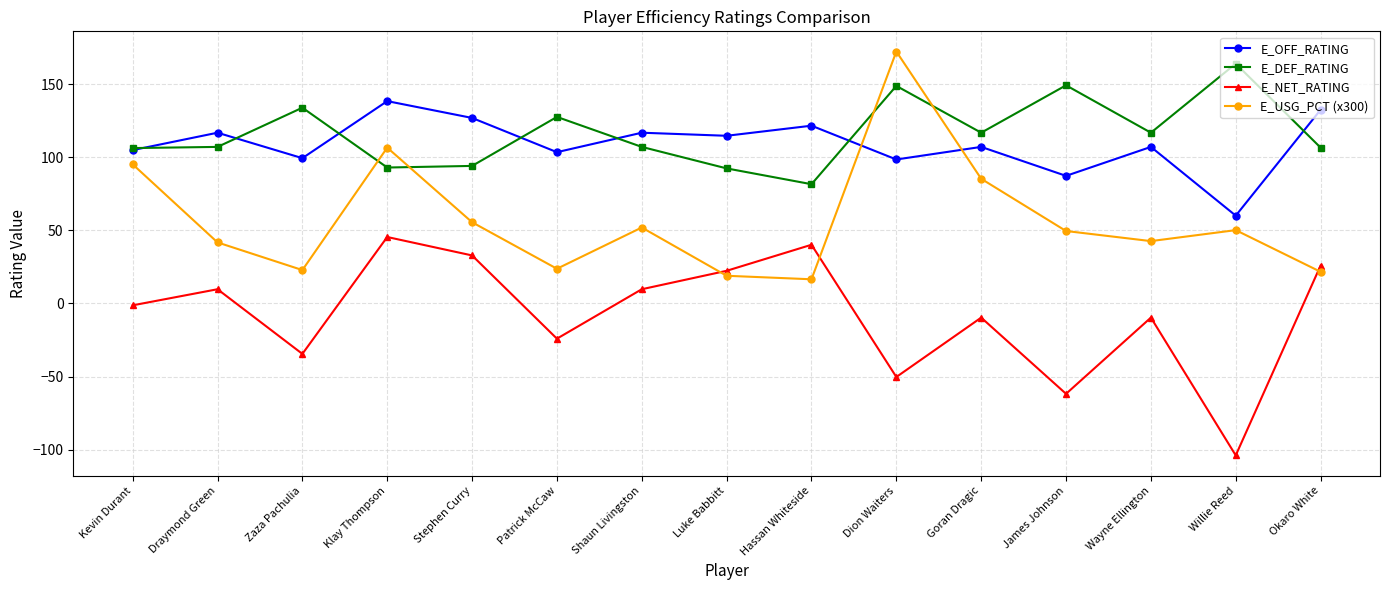

At which label does E_USG_PCT (x300) reach its peak?

Dion Waiters